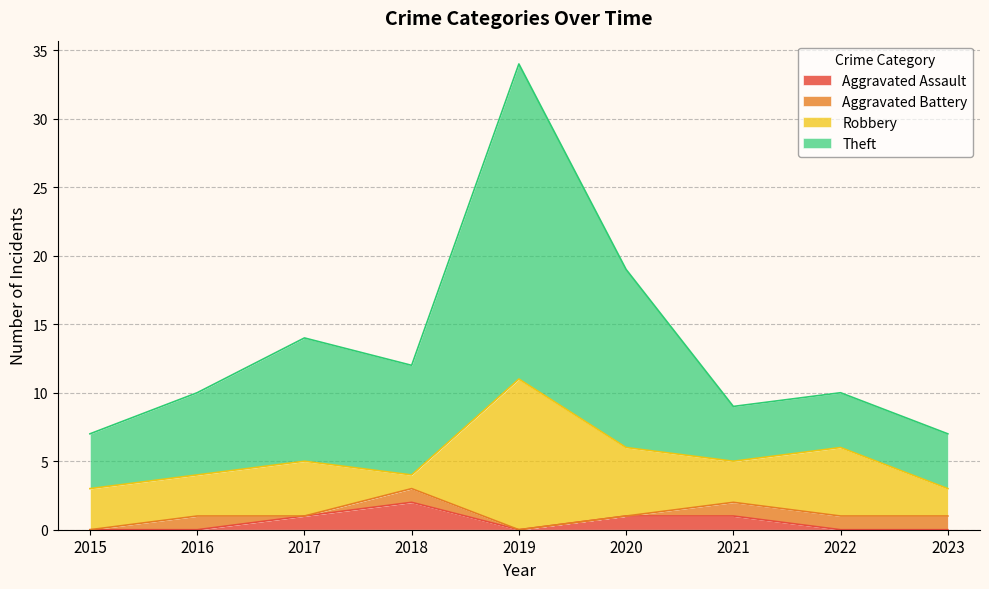

At which category is the sum across all series the highest?

2019